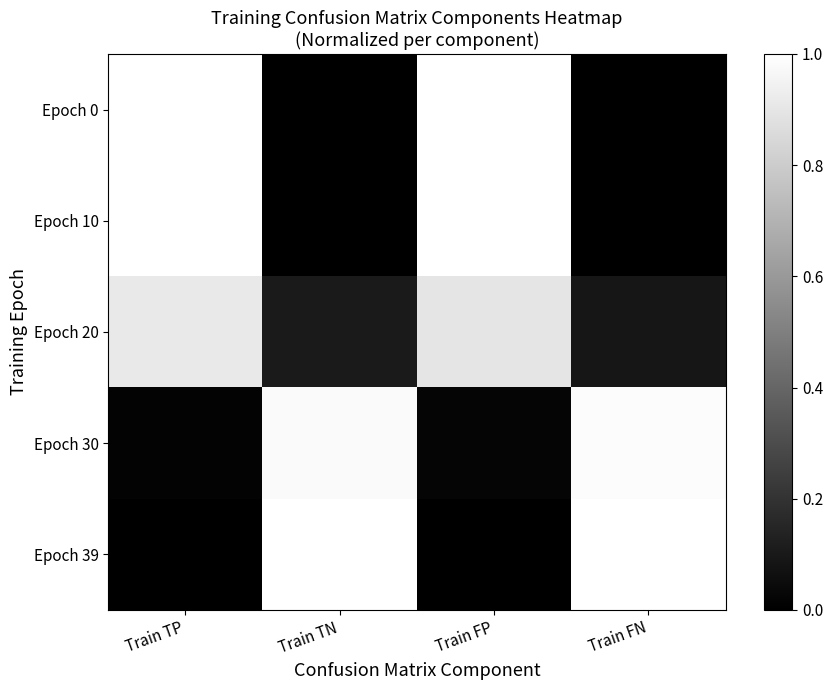

At which category is the sum across all series the highest?

Train TP